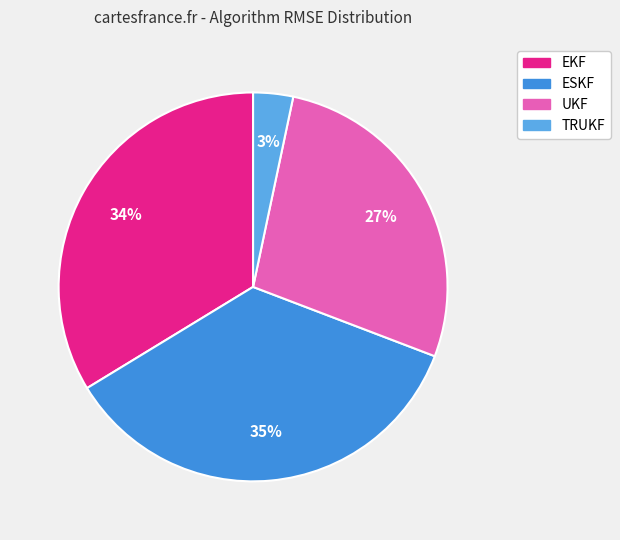

Do UKF and TRUKF together represent more than half of the pie?

No